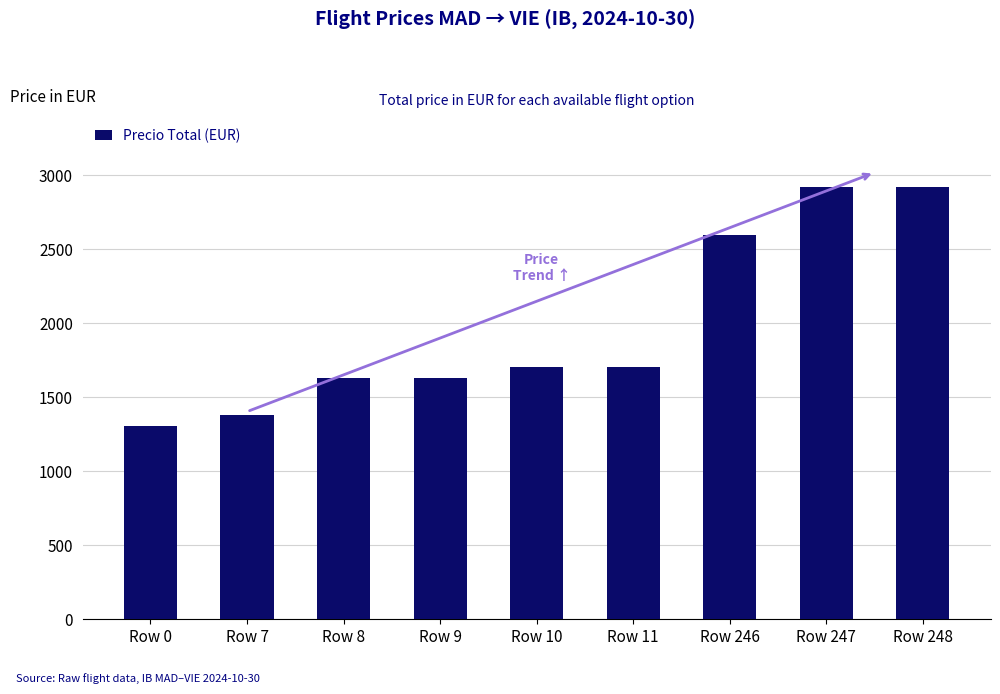

How many values are below 1702?

4